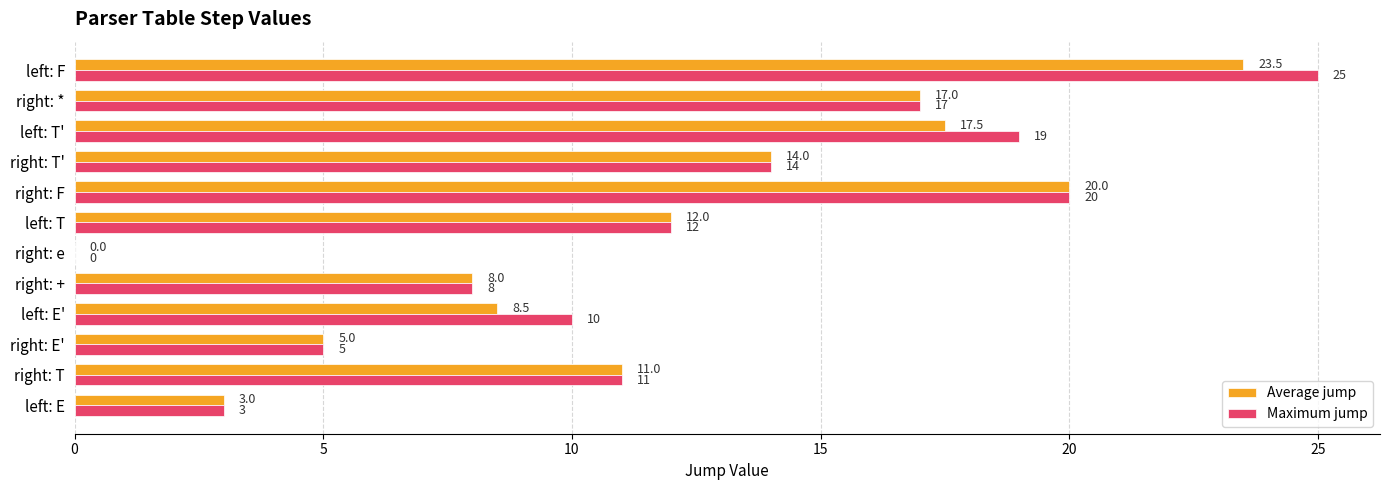

Which series changed the most between left: E' and left: T?

Average jump